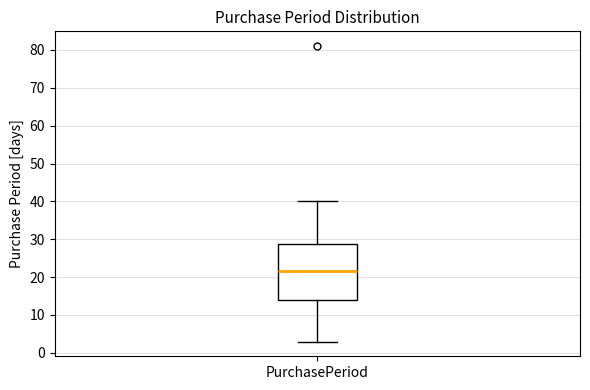

Where is the upper edge of the box for PurchasePeriod on the y-axis? The values are not printed on the chart, so give them approximately, as read against the axis.

29